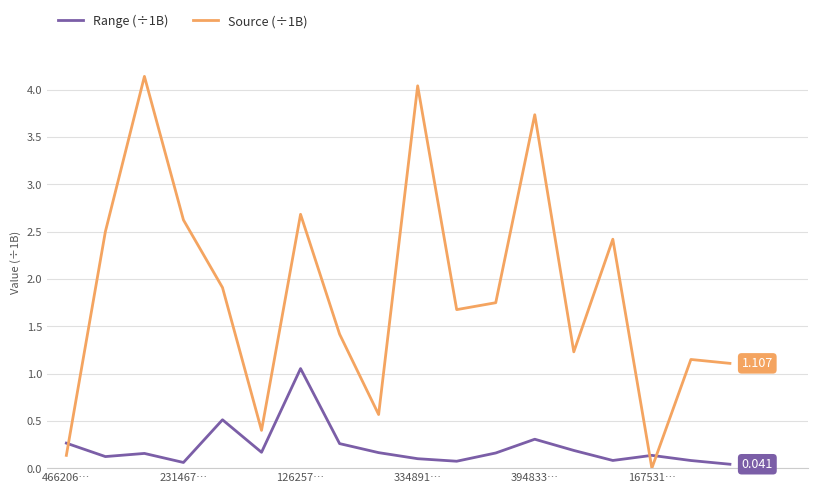

What are all the series names shown in the legend?

Range (÷1B), Source (÷1B)